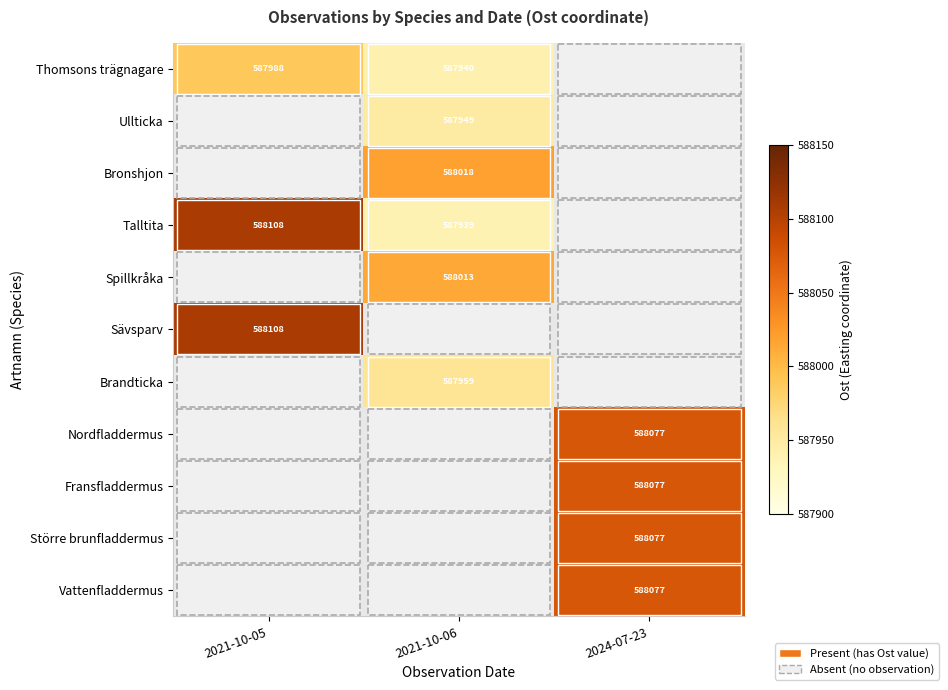

Is it true that Spillkråka equals 588013.0 at 2021-10-06?

True